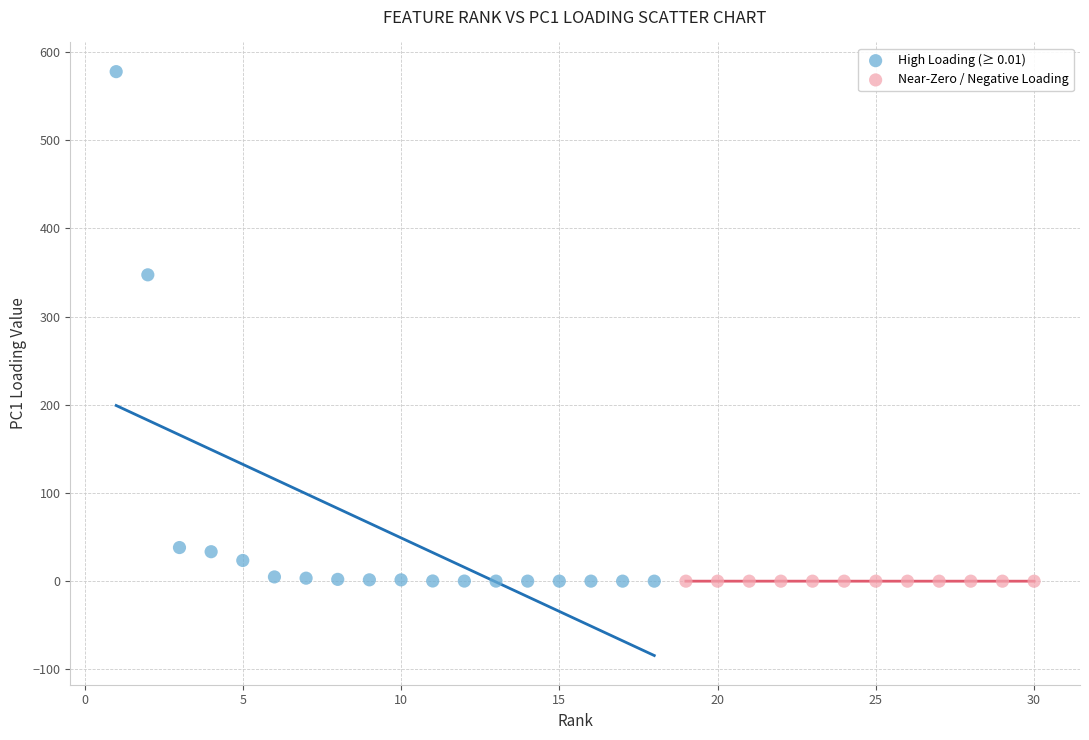

Which series contains the highest Y value?

High Loading (≥ 0.01)